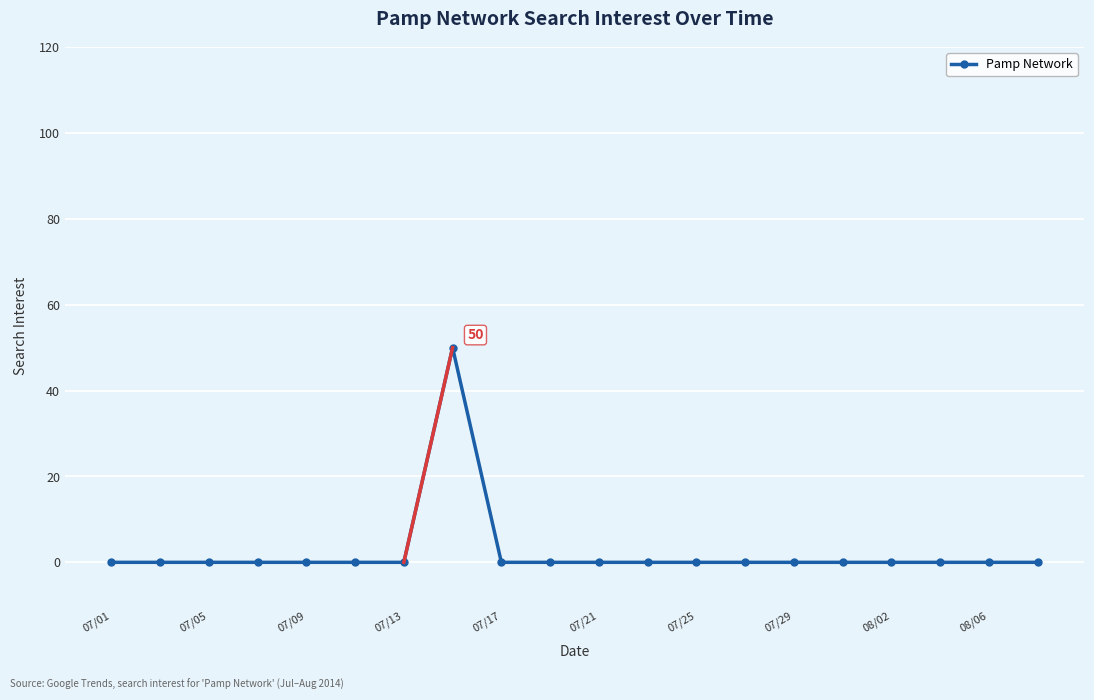

What is the difference between the maximum and minimum values?

50